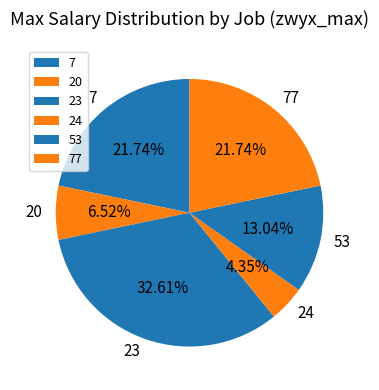

What percentage is the 23 slice, to the nearest percent?

33%